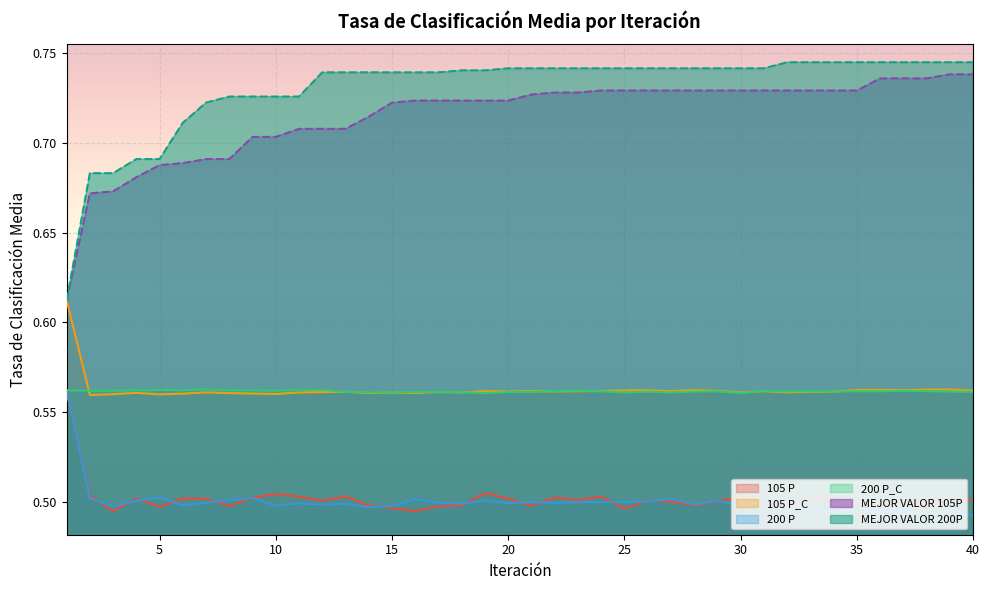

True or false: 105 P and 200 P_C intersect in this chart.

False